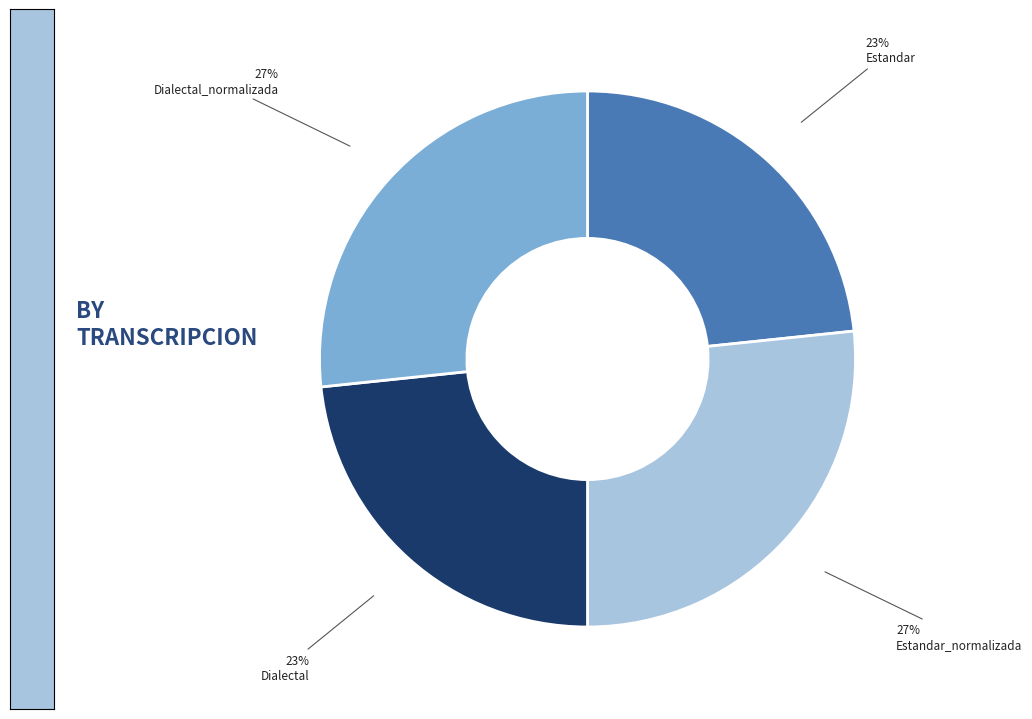

To the nearest percent, what is the average slice percentage?

25%